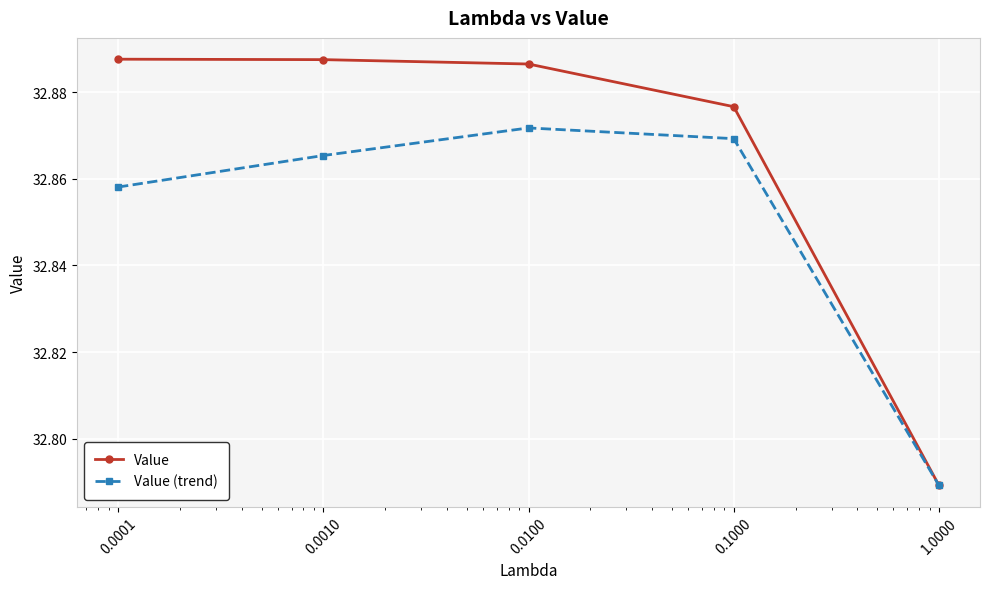

How many Value values are between 32 and 33?

5